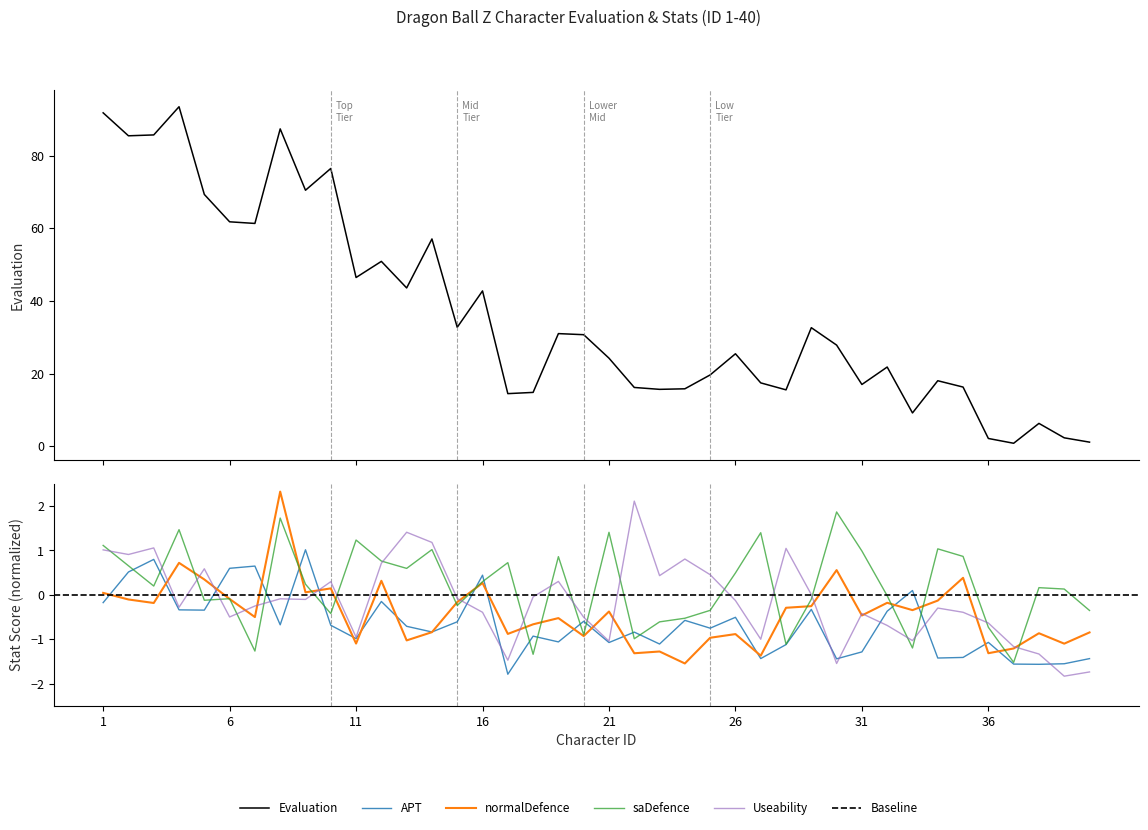

After their last crossing, which series has the higher values: saDefence or APT?

saDefence